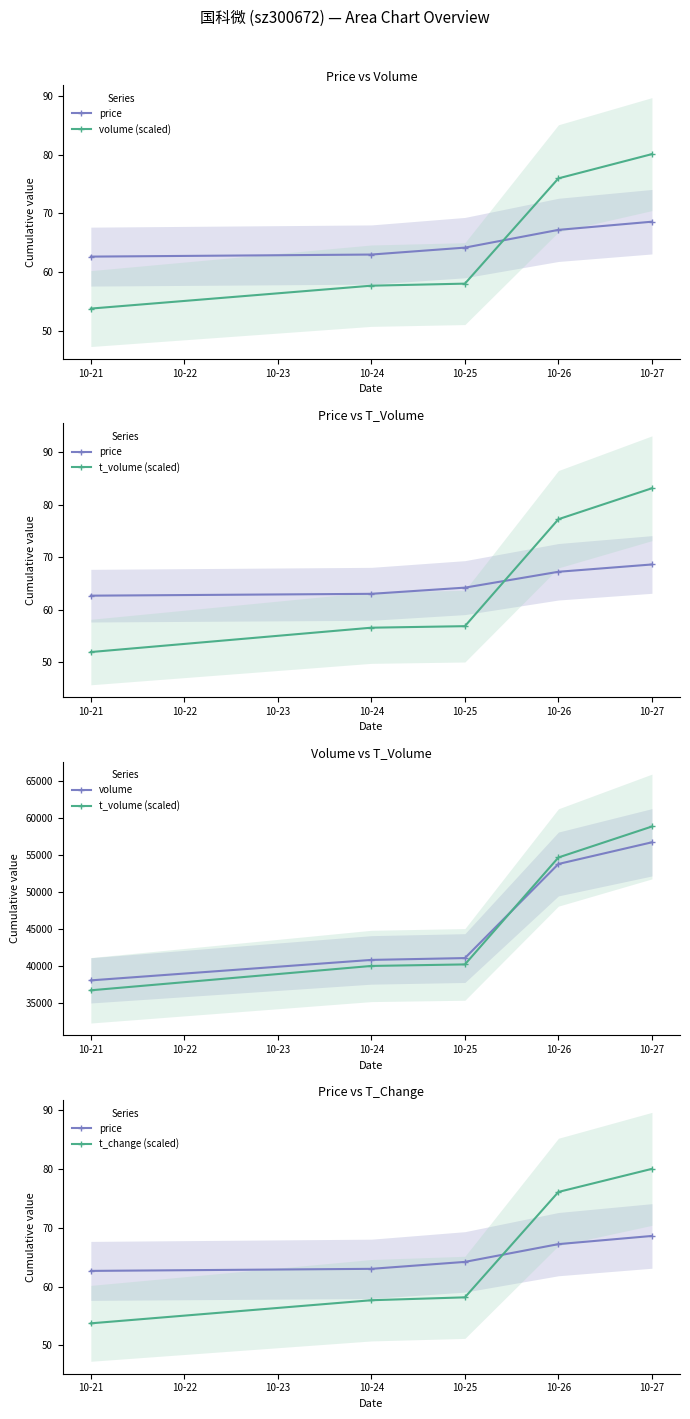

What is the value of the t_change (scaled) point at the 3rd from the left?

58.2